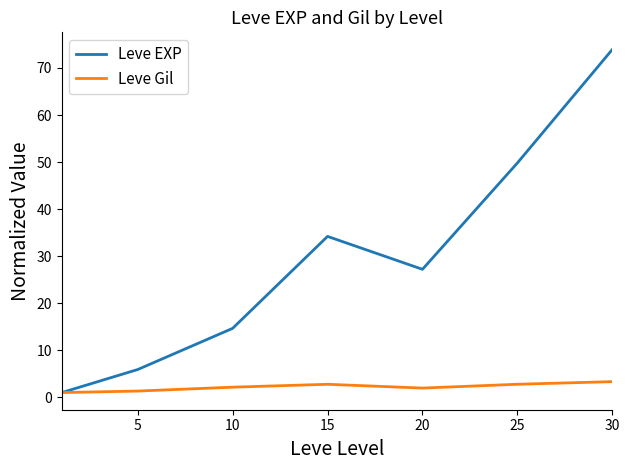

Is this an area chart (filled region under the line)?

No